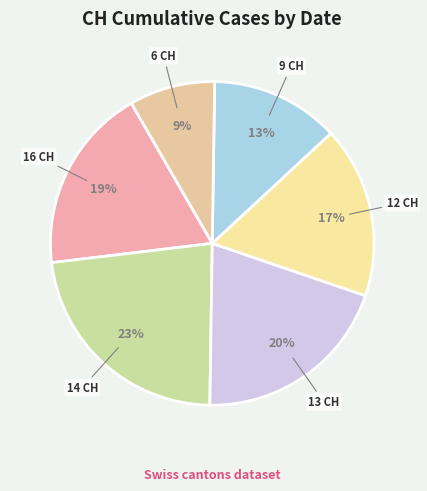

Combined, do 12 CH and 13 CH account for over 50%?

No